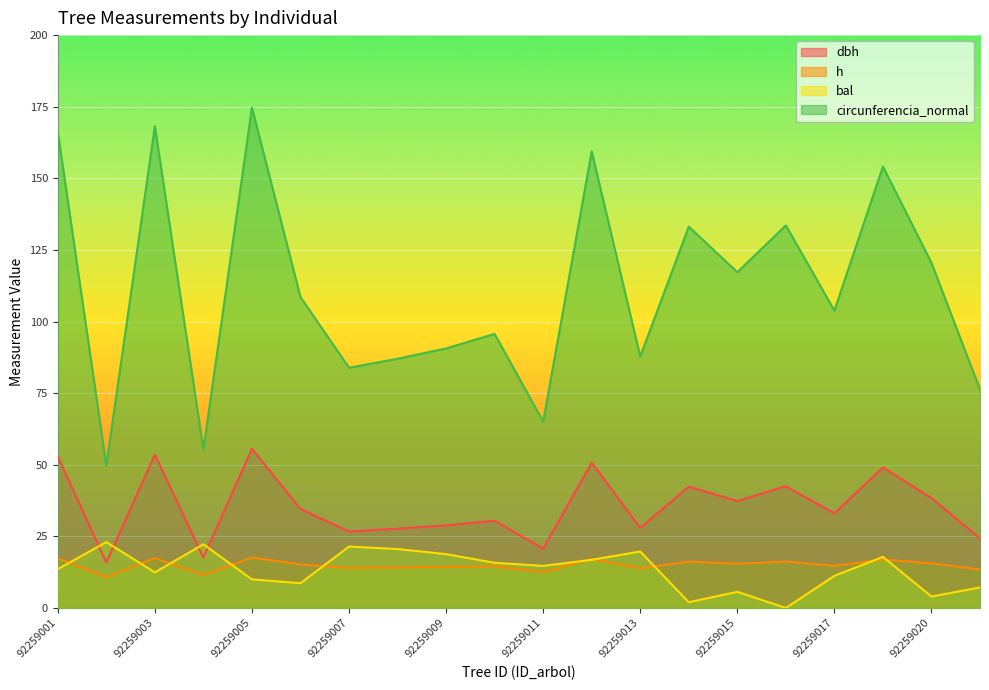

At how many categories does at least one series exceed 102?

11